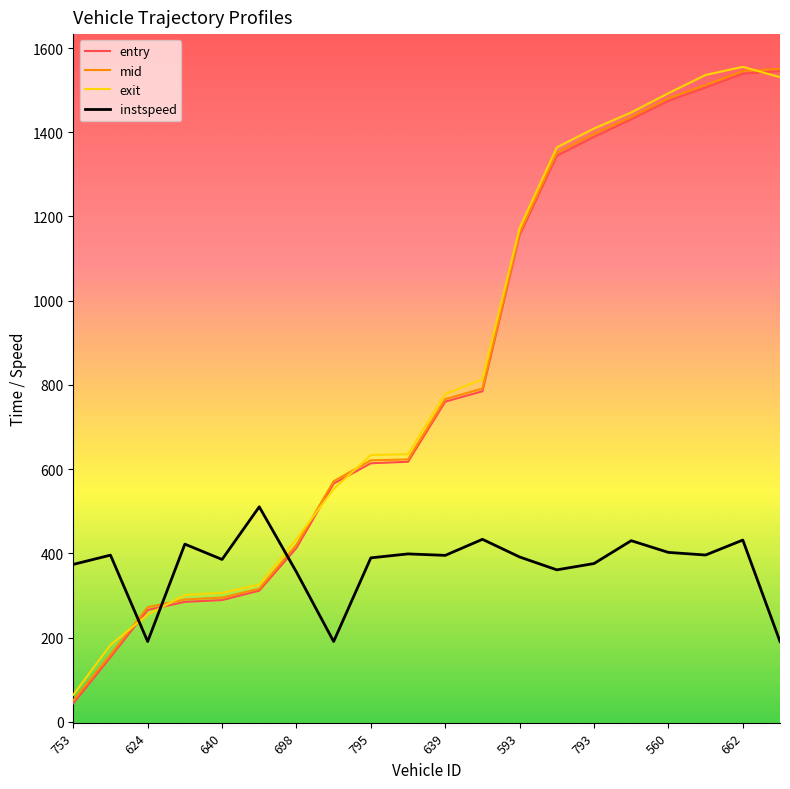

What is the difference between the second highest and second lowest values in the mid series?

1385.6